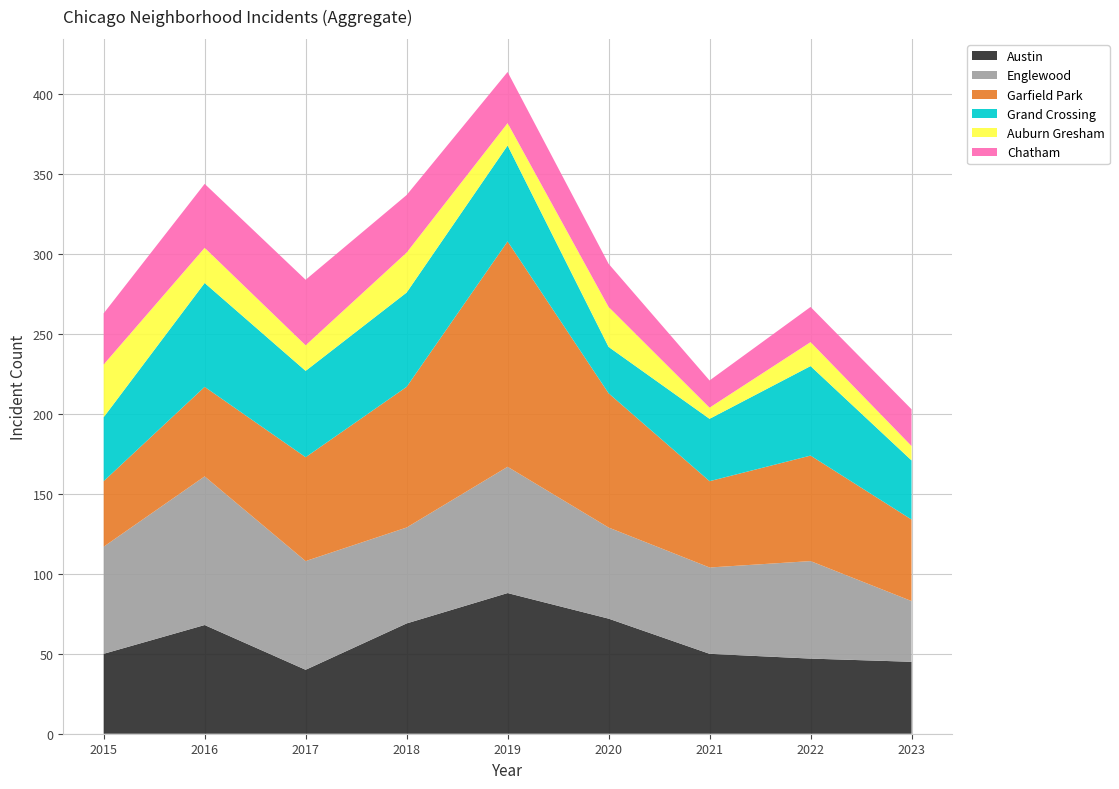

Reading right to left, transcribe all the data shown in this chart.

Austin: 2023=45	2022=47	2021=50	2020=72	2019=88	2018=69	2017=40	2016=68	2015=50
Englewood: 2023=38	2022=61	2021=54	2020=57	2019=79	2018=60	2017=68	2016=93	2015=67
Garfield Park: 2023=51	2022=66	2021=54	2020=84	2019=141	2018=88	2017=65	2016=56	2015=41
Grand Crossing: 2023=37	2022=56	2021=39	2020=29	2019=60	2018=59	2017=54	2016=65	2015=40
Auburn Gresham: 2023=9	2022=15	2021=7	2020=25	2019=14	2018=25	2017=16	2016=22	2015=33
Chatham: 2023=23	2022=22	2021=17	2020=27	2019=32	2018=36	2017=41	2016=40	2015=32